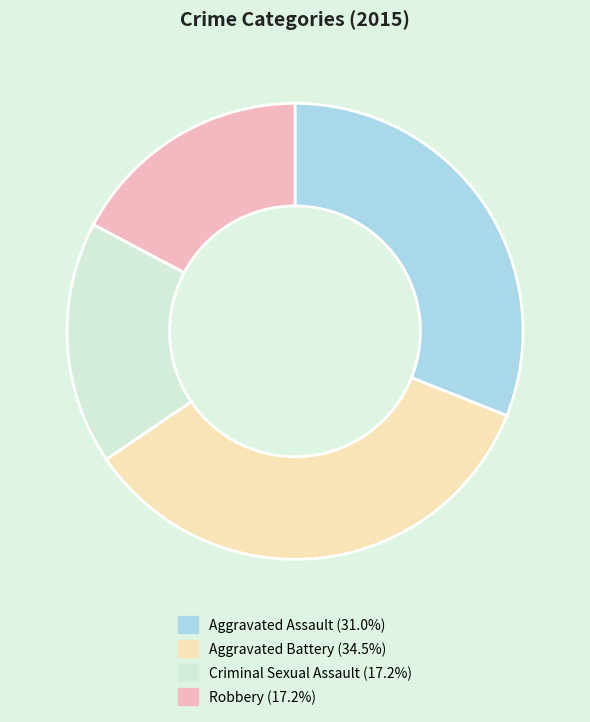

Is there any slice that represents more than half of the pie?

No